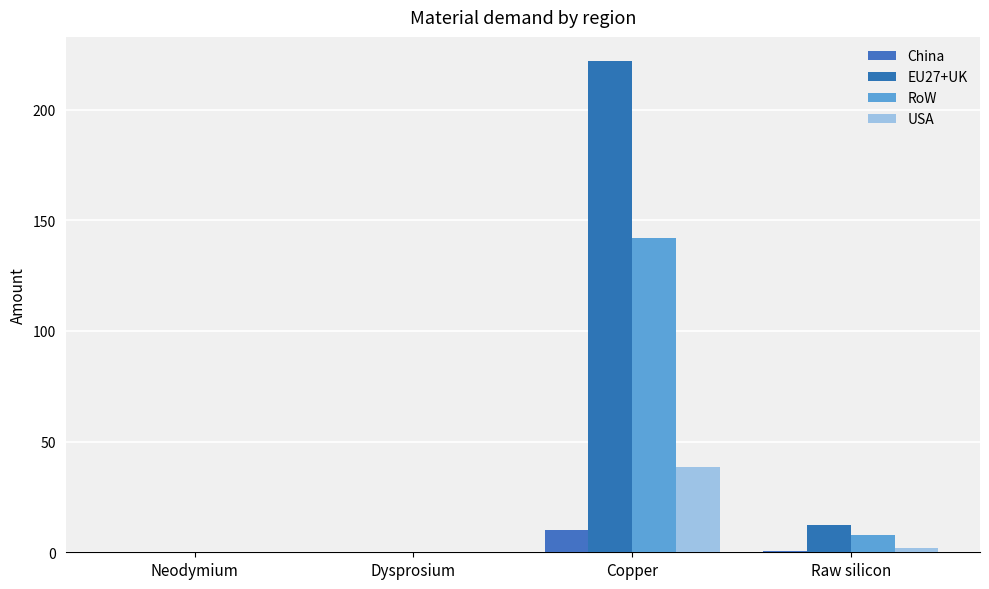

Which series has the largest total across all categories?

EU27+UK